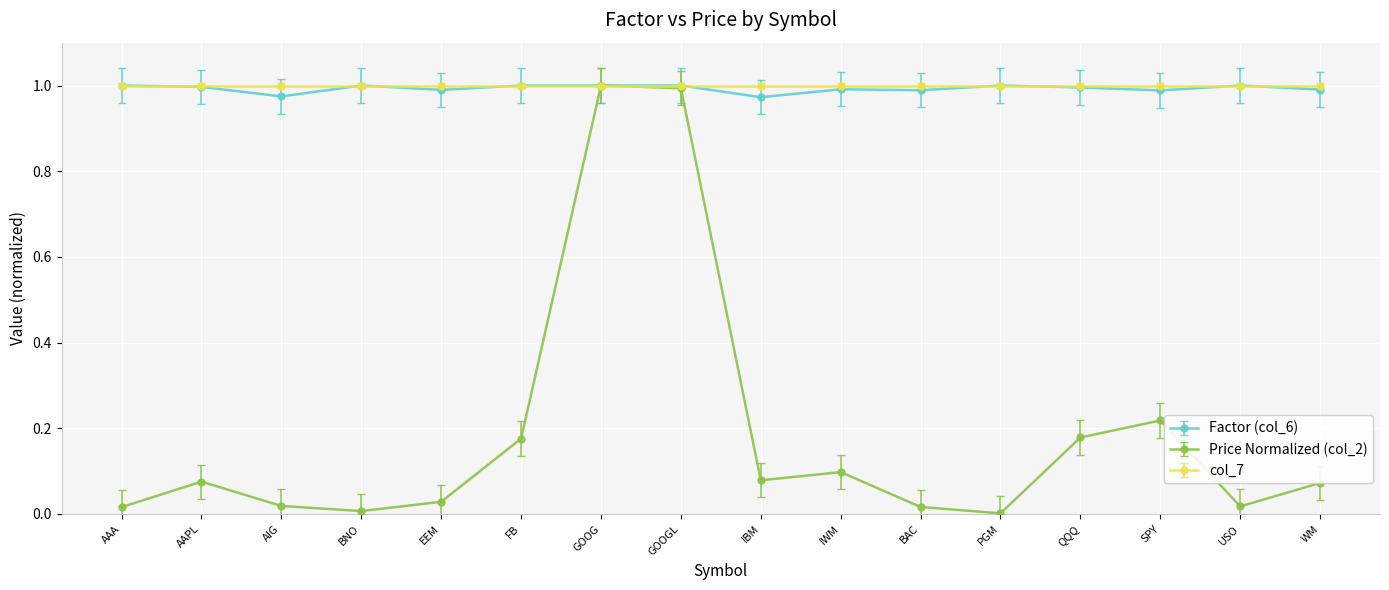

What is the total value across all series at SPY?

2.2